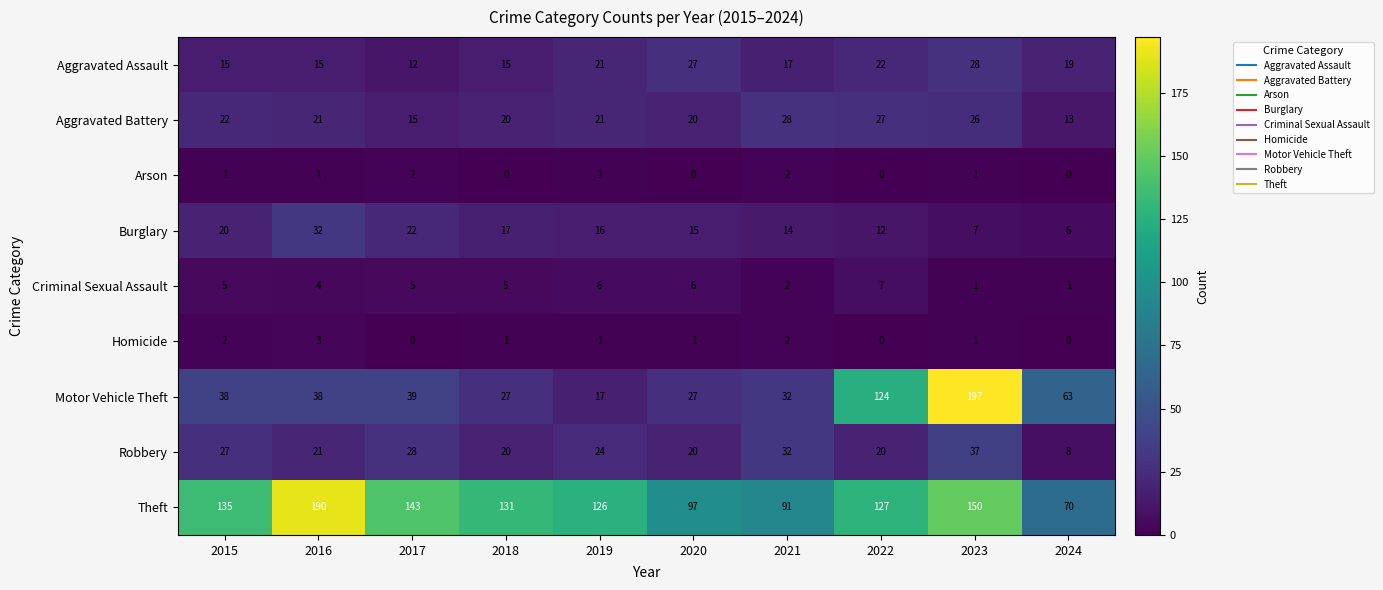

What is the difference between the highest and lowest values at 2019?

125